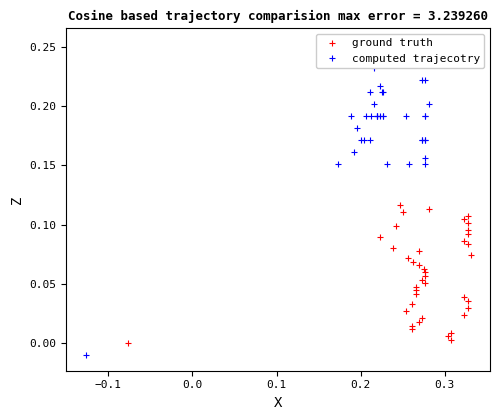

How many intersections are there between computed trajecotry and ground truth?

1